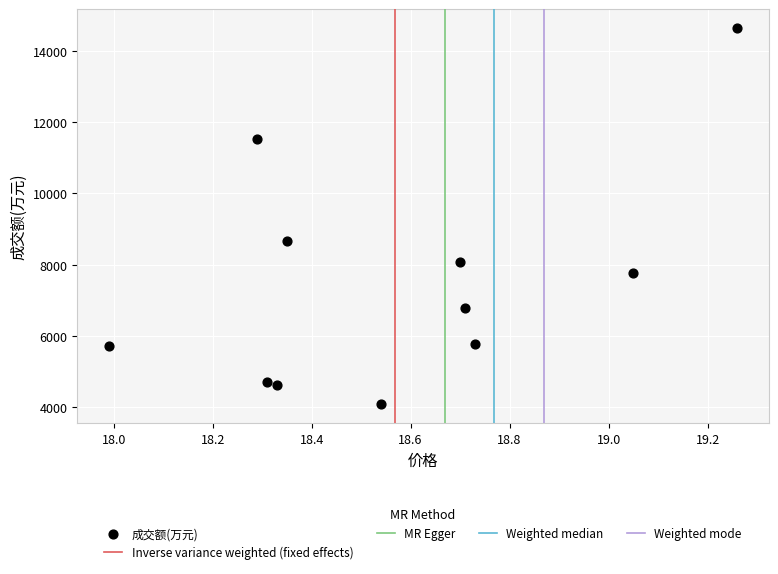

What Y value in the scatter plot is closest to 9365?

8666